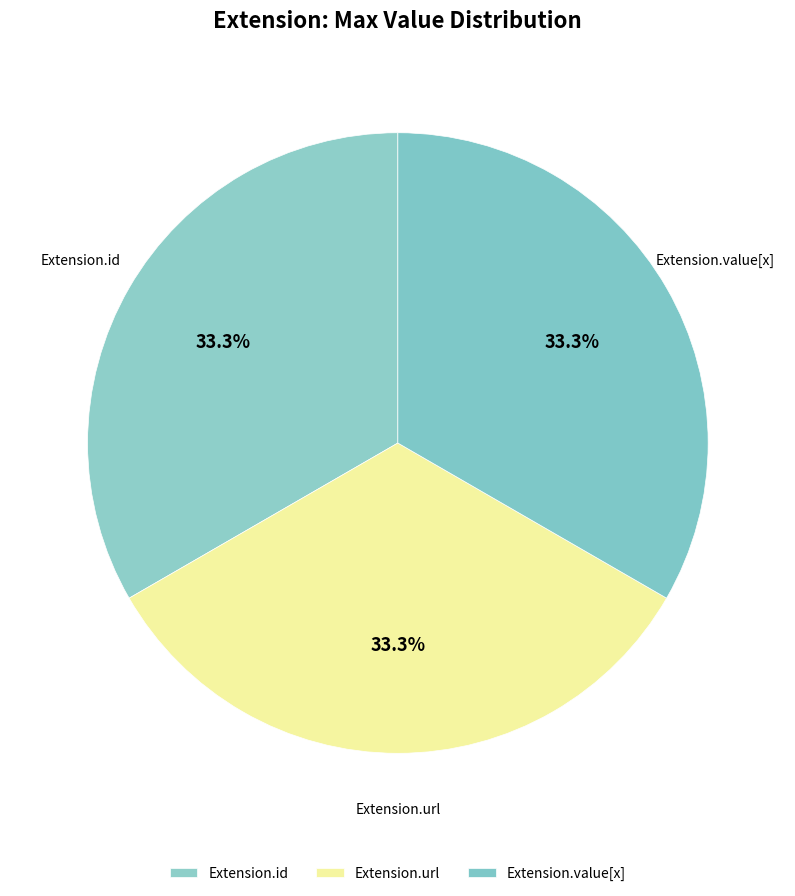

Count the number of slices in the pie.

3